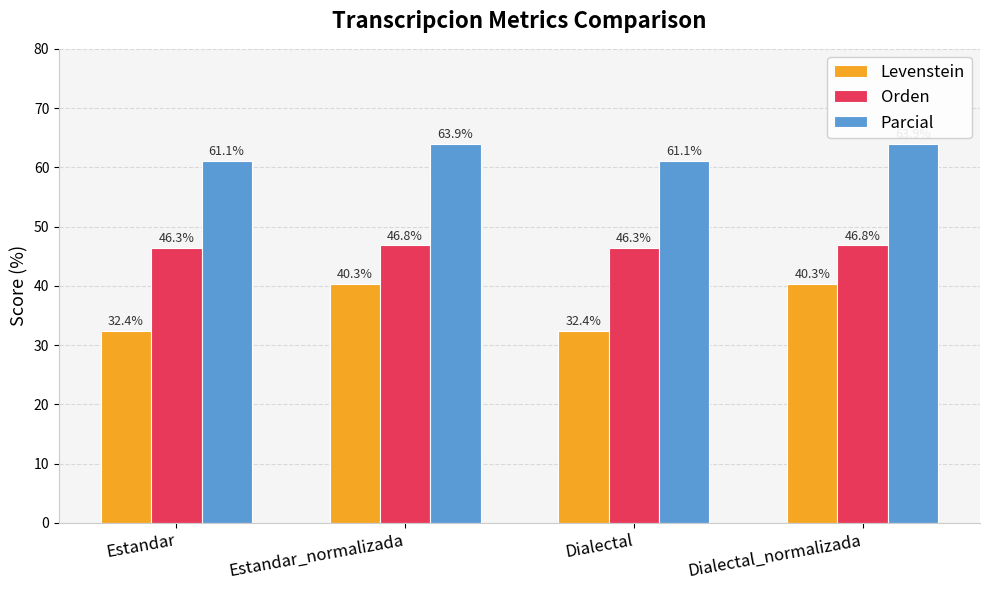

How many bars are there in total?

12